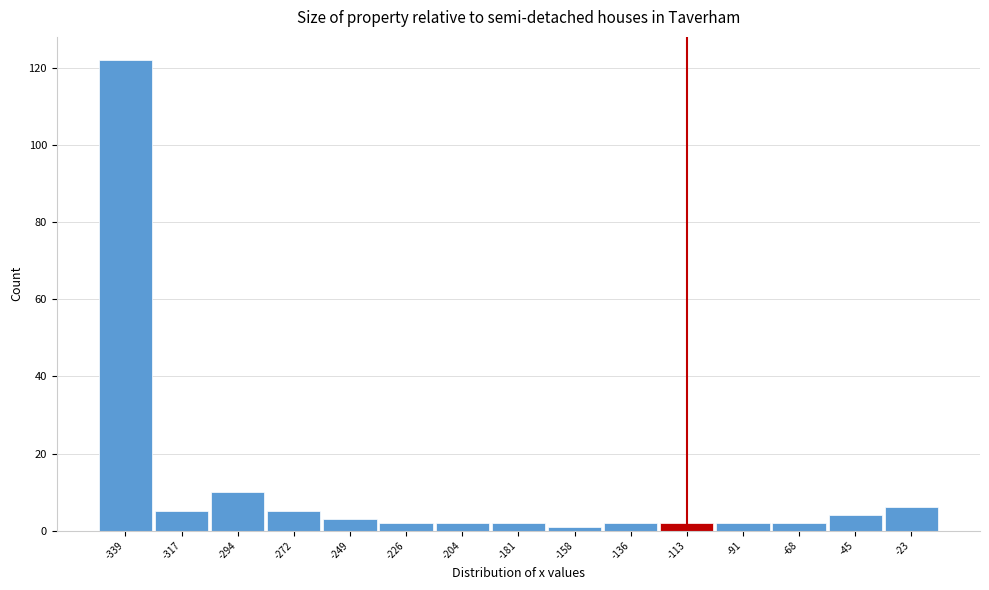

Reading left to right, transcribe all the data shown in this chart.

122	5	10	5	3	2	2	2	1	2	2	2	2	4	6